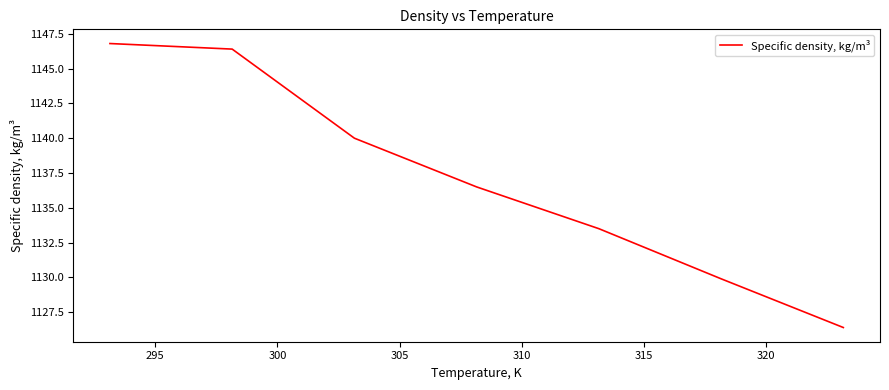

True or false: there are more than 2 points higher than both neighbors.

False